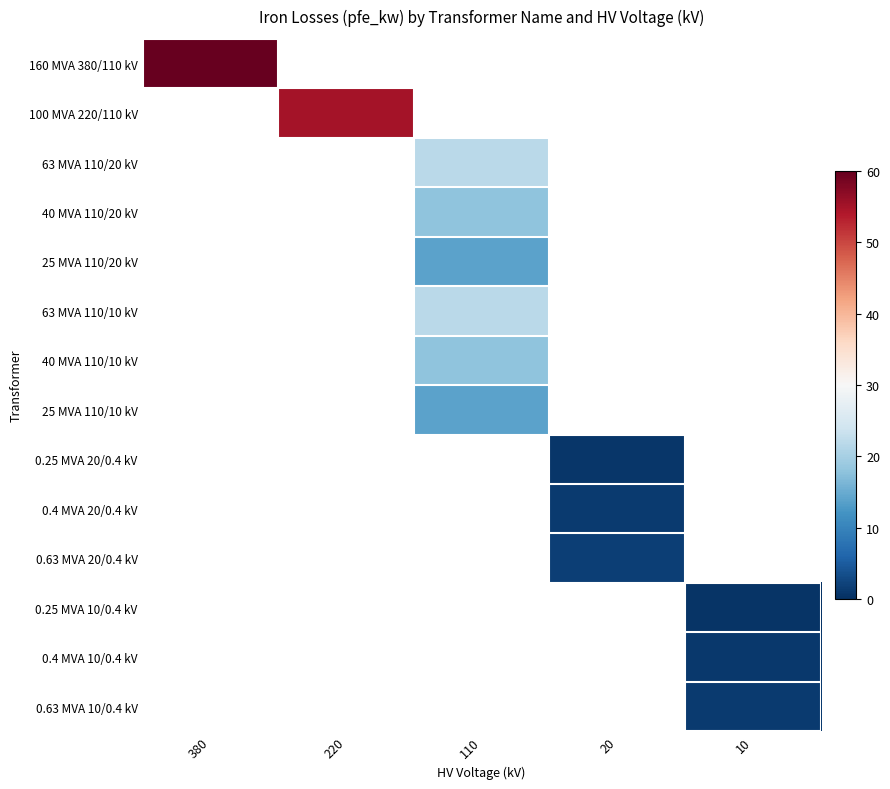

How many data points does each series have?

5